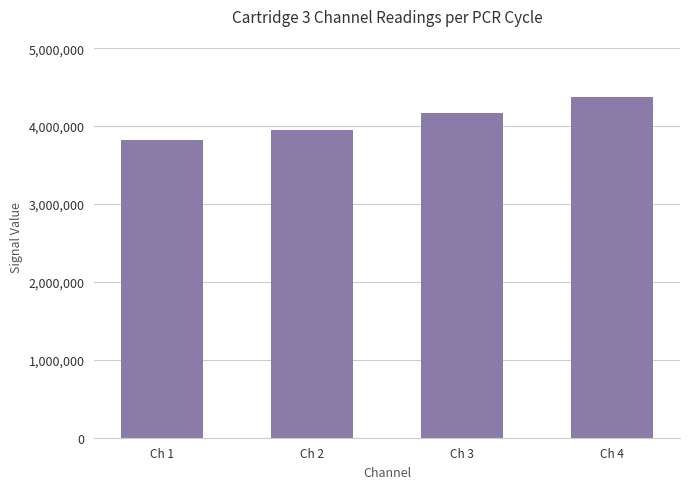

How many bars are there in total?

4